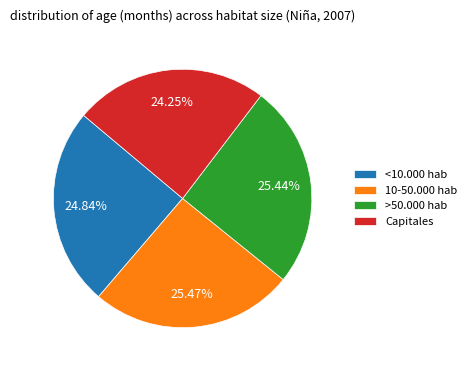

What percentage is the >50.000 hab slice, to the nearest percent?

25%